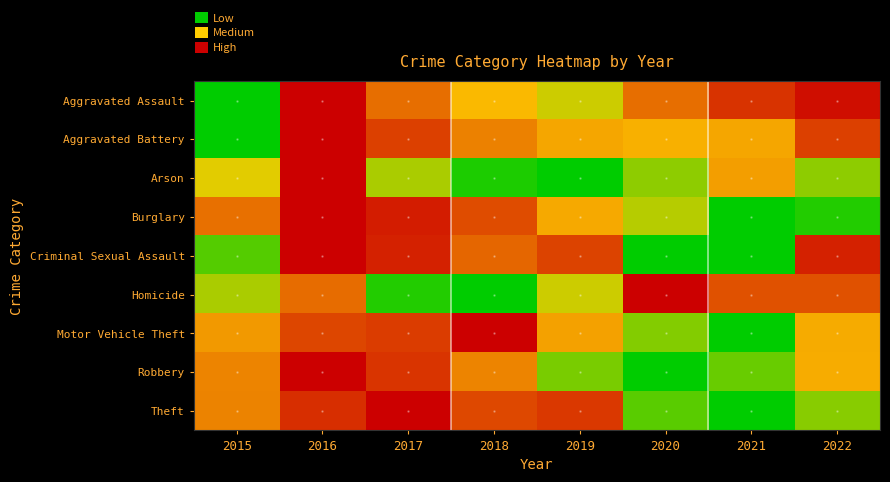

At which category does the chart reach its minimum across all series?

2015